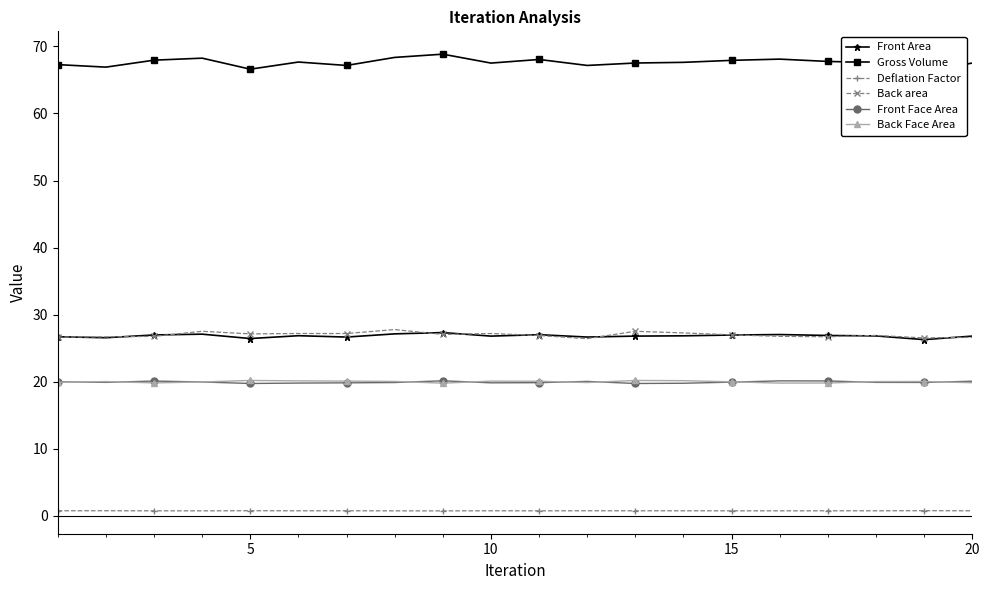

How many values in the Back Face Area series are below 20?

9